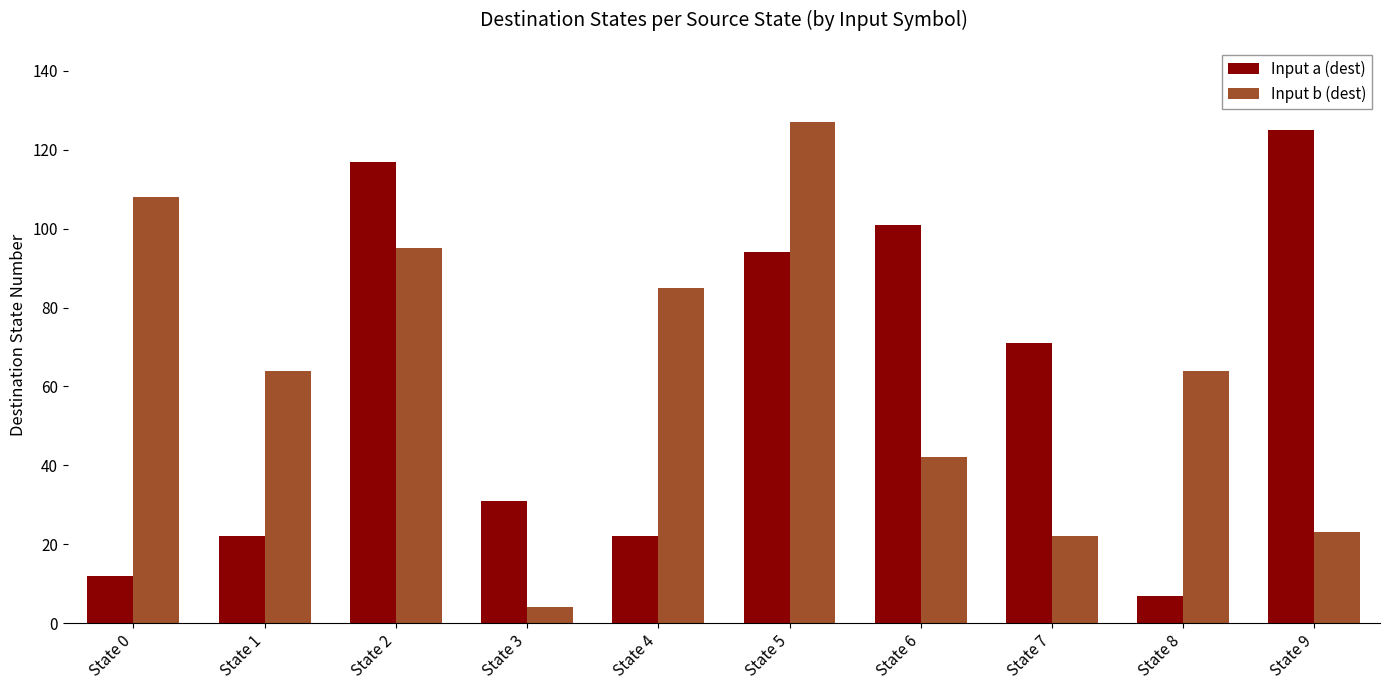

What are all the series names shown in the legend?

Input a (dest), Input b (dest)